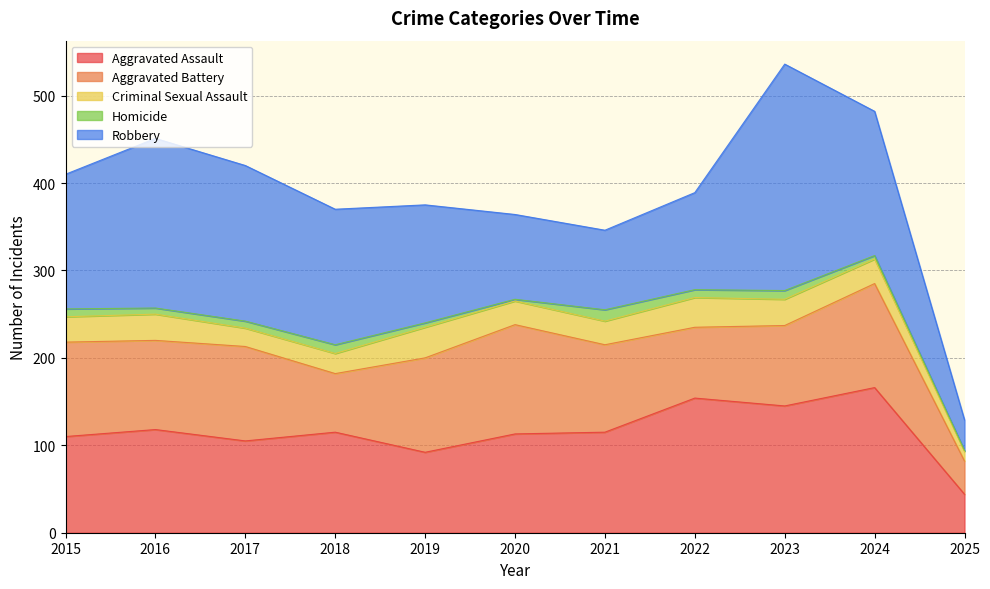

Which series has the widest spread of values?

Robbery